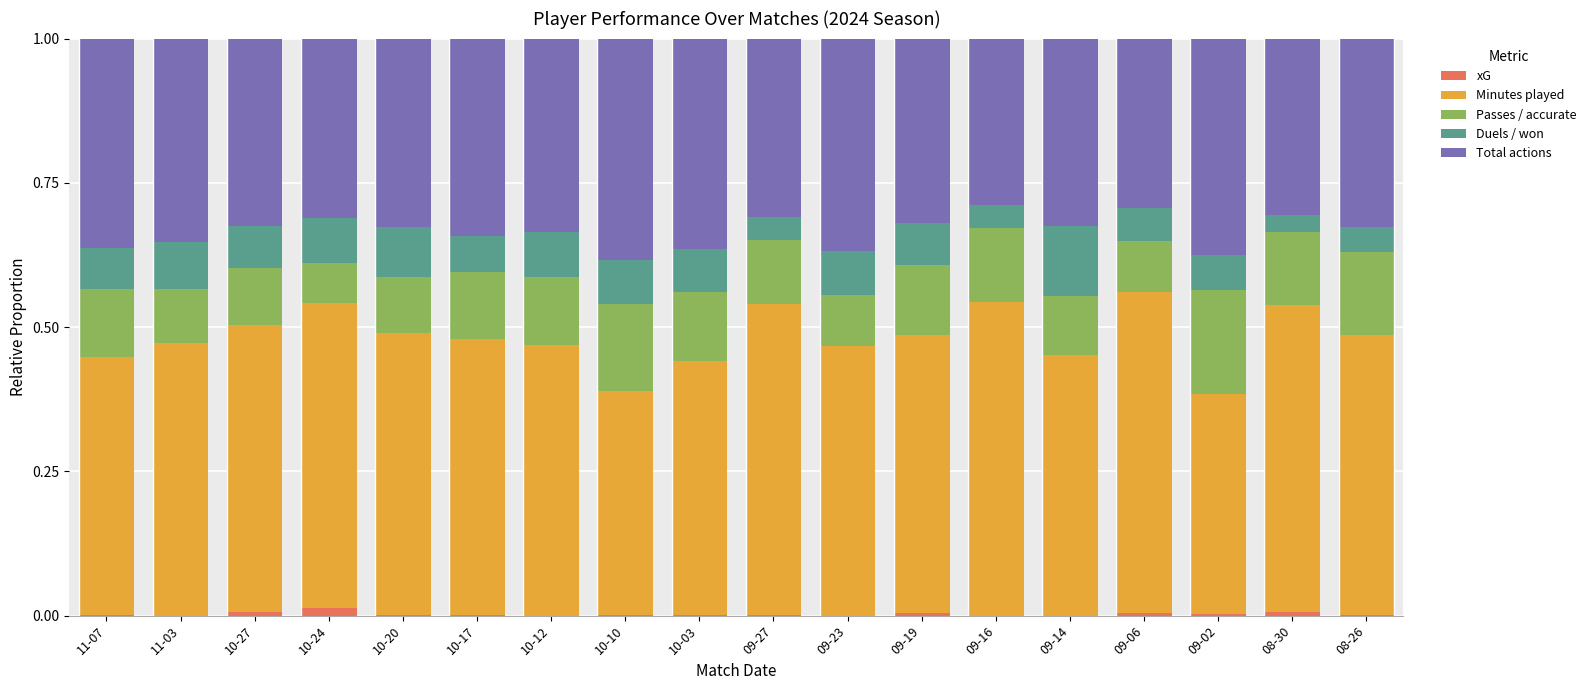

Which series has the widest spread of values?

Minutes played